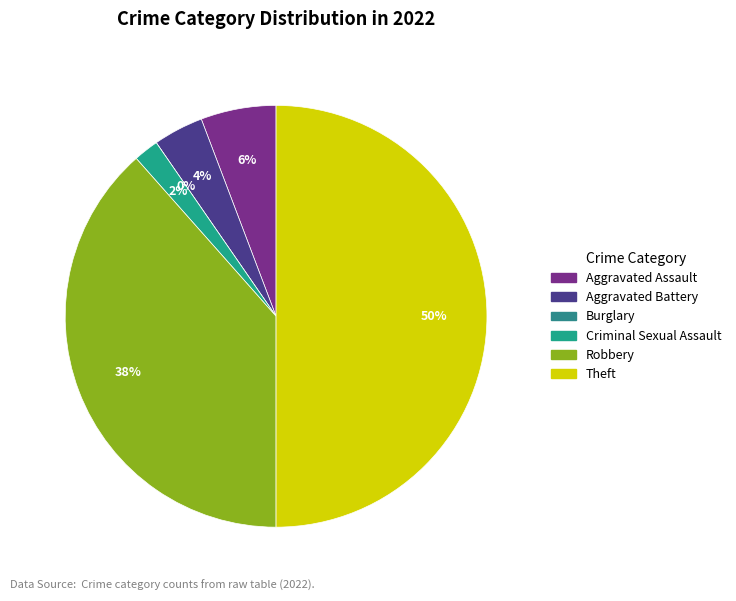

Rank the categories by value from lowest to highest.

Burglary, Criminal Sexual Assault, Aggravated Battery, Aggravated Assault, Robbery, Theft